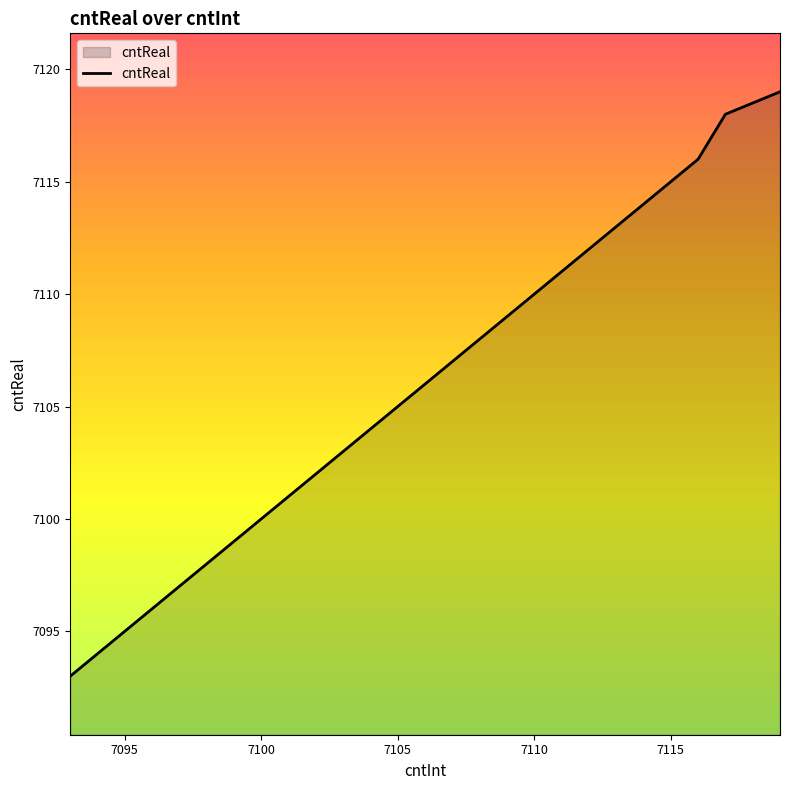

What is the smallest value displayed?

7093